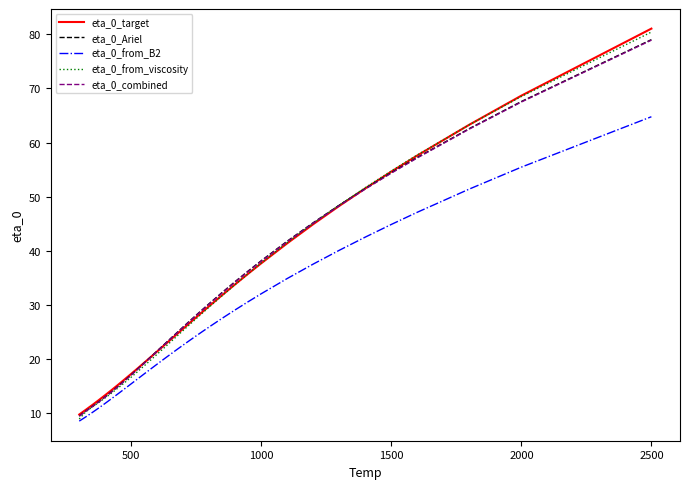

Which series has the widest spread of values?

eta_0_from_viscosity